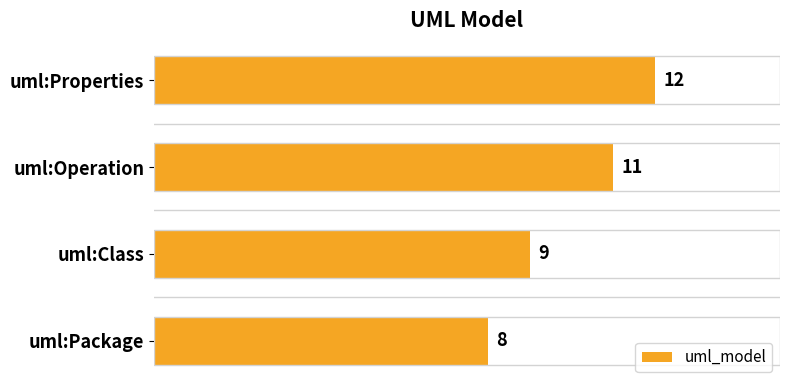

What is the sum of all values?

40